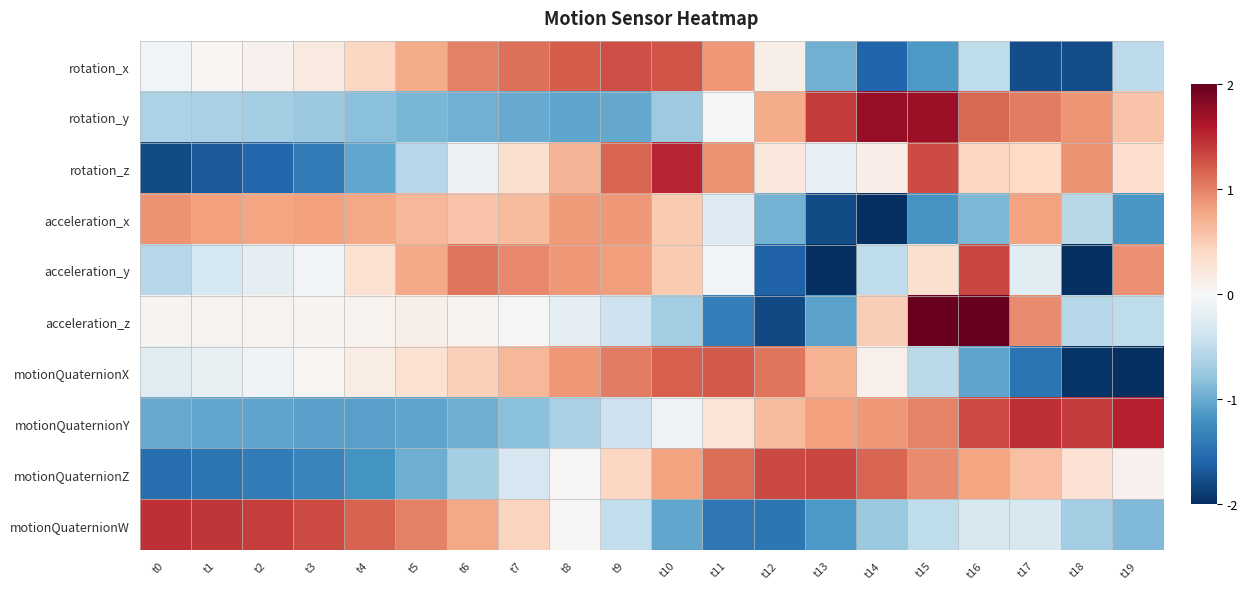

What is the greatest value displayed?

2.7